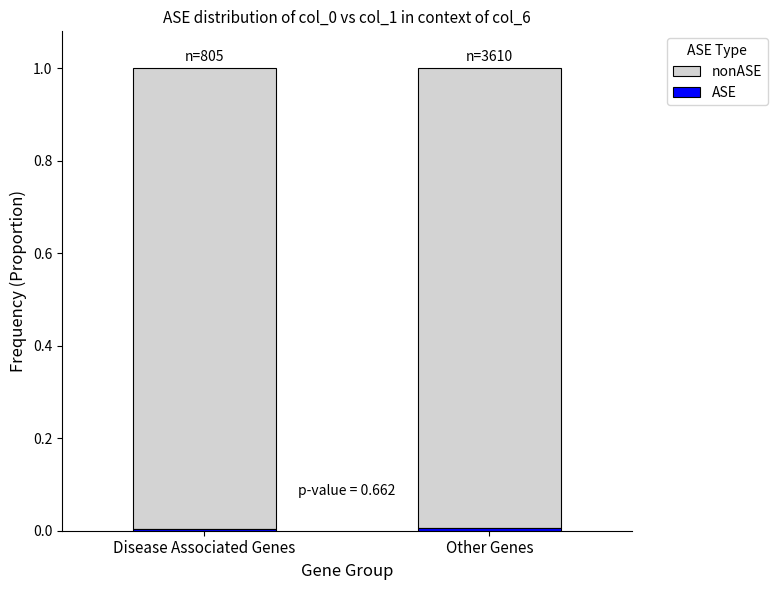

Which has a higher value, Disease Associated Genes or Other Genes?

Disease Associated Genes